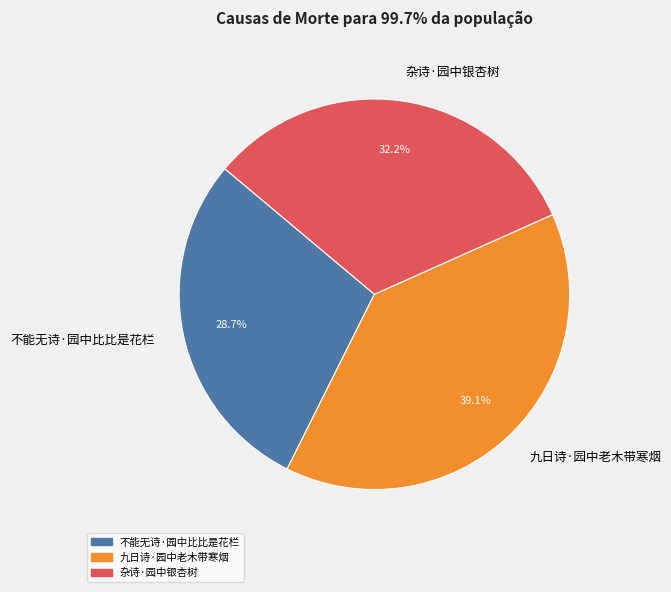

To the nearest percent, what is the difference between the largest and smallest slice percentages?

10%